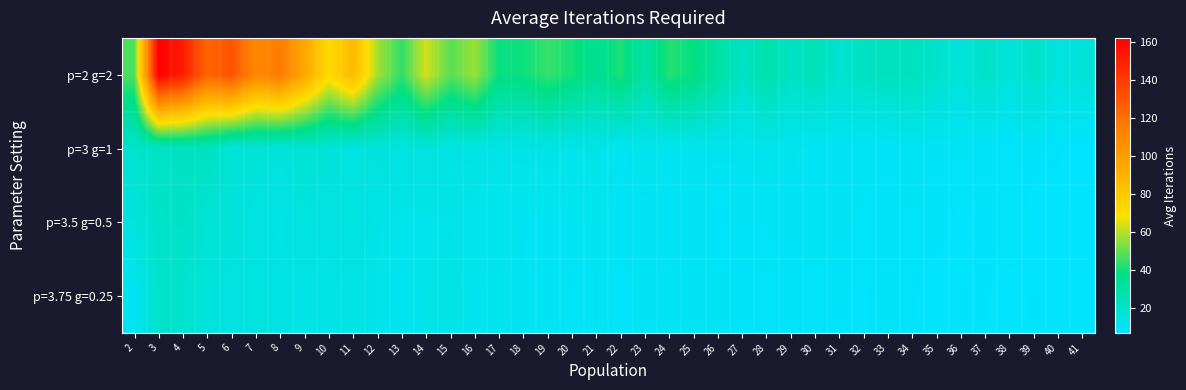

Reading left to right, extract all data points from this chart.

p=2 g=2: 2=47.3	3=162.2	4=151.7	5=124.0	6=131.5	7=109.5	8=115.5	9=95.5	10=72.1	11=87.1	12=58.3	13=44.1	14=63.6	15=49.1	16=56.7	17=39.1	18=39.8	19=44.7	20=40.7	21=34.4	22=41.7	23=29.6	24=42.7	25=38.5	26=30.9	27=21.6	28=29.0	29=21.6	30=25.1	31=18.9	32=22.5	33=23.6	34=23.6	35=20.3	36=16.0	37=21.4	38=16.1	39=21.1	40=14.8	41=17.1
p=3 g=1: 2=19.4	3=21.6	4=22.7	5=23.7	6=16.5	7=17.9	8=16.2	9=18.5	10=17.1	11=14.7	12=16.6	13=15.2	14=15.8	15=13.9	16=13.9	17=12.6	18=13.2	19=13.6	20=12.3	21=13.0	22=10.0	23=11.7	24=10.5	25=11.0	26=11.0	27=10.8	28=11.7	29=10.9	30=9.6	31=10.0	32=9.5	33=8.9	34=10.3	35=9.1	36=9.4	37=8.8	38=8.2	39=8.5	40=8.2	41=7.1
p=3.5 g=0.5: 2=15.4	3=20.8	4=21.3	5=17.9	6=17.1	7=14.6	8=12.9	9=15.1	10=14.3	11=15.3	12=12.7	13=12.1	14=11.8	15=12.6	16=11.6	17=11.6	18=10.3	19=10.2	20=10.3	21=10.9	22=9.7	23=9.9	24=9.2	25=10.0	26=8.1	27=9.4	28=9.2	29=9.4	30=10.2	31=9.5	32=9.1	33=8.5	34=9.1	35=8.5	36=7.6	37=8.3	38=9.2	39=7.3	40=7.7	41=7.8
p=3.75 g=0.25: 2=9.9	3=20.2	4=19.5	5=16.4	6=14.5	7=15.5	8=14.1	9=13.1	10=12.9	11=13.8	12=12.5	13=10.6	14=12.3	15=13.4	16=11.6	17=10.9	18=10.7	19=9.9	20=9.0	21=10.5	22=8.5	23=9.8	24=9.4	25=9.4	26=9.8	27=8.6	28=9.0	29=8.6	30=8.6	31=8.3	32=7.9	33=8.7	34=8.1	35=7.5	36=8.1	37=8.1	38=7.4	39=8.2	40=7.5	41=7.5